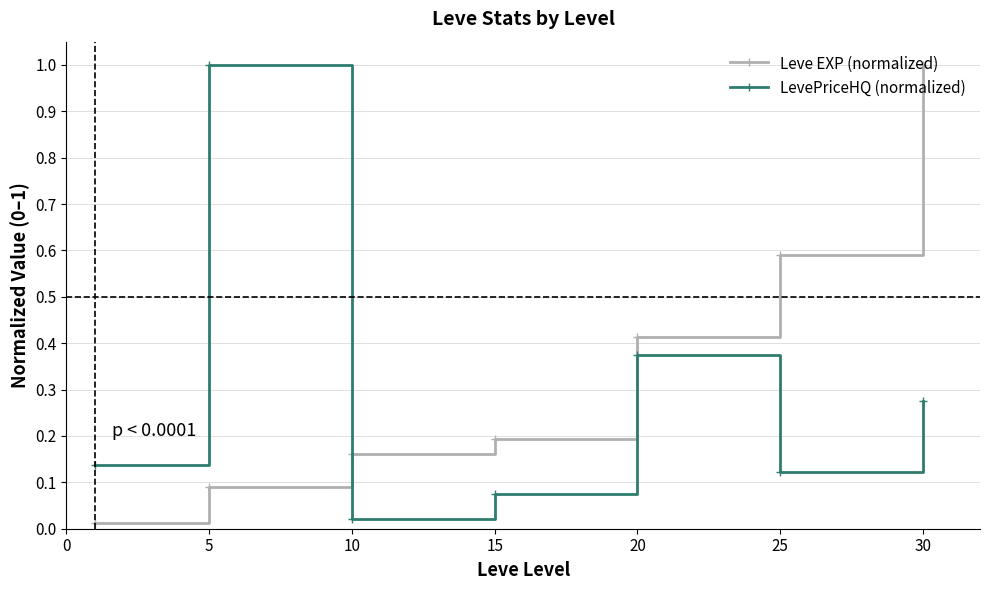

Which series has the largest total across all categories?

Leve EXP (normalized)